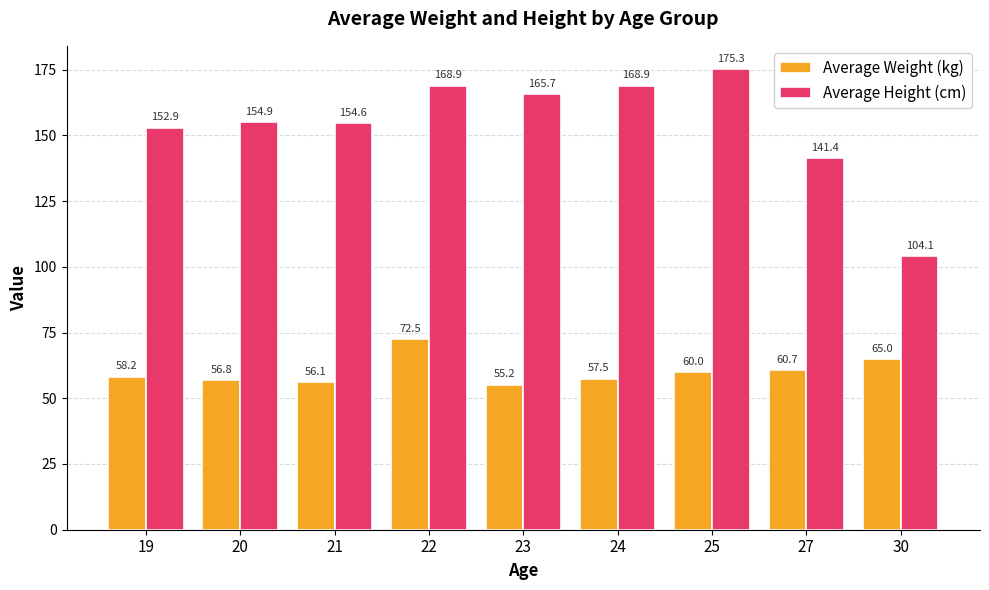

What is the difference between the maximum and minimum values in the Average Height (cm) series?

71.1